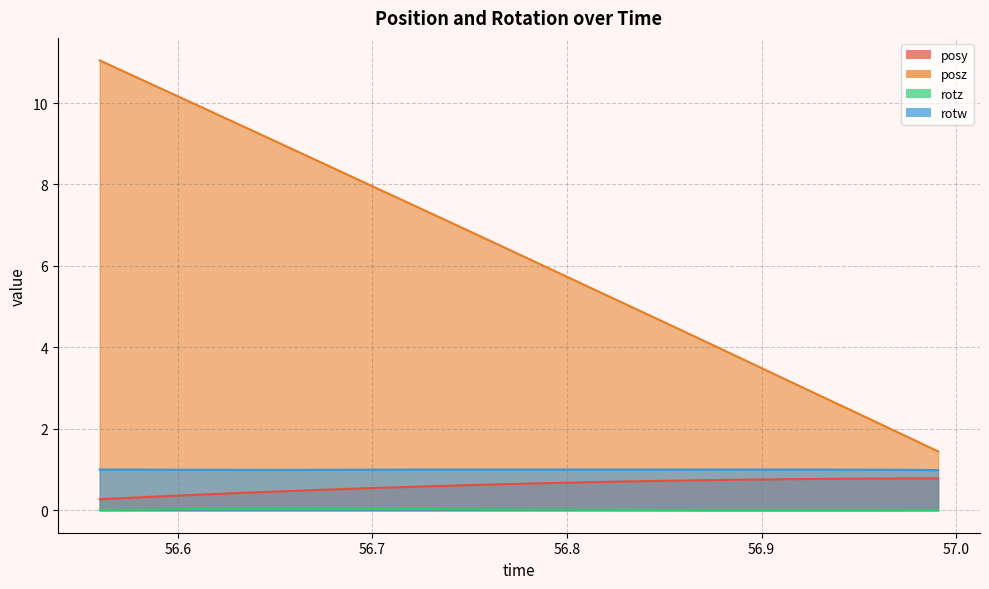

True or false: rotw has more than 1 points higher than both neighbors.

False